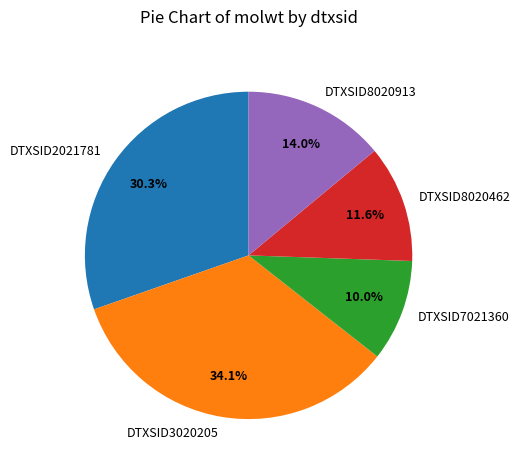

Is DTXSID8020913 the majority of the pie?

No